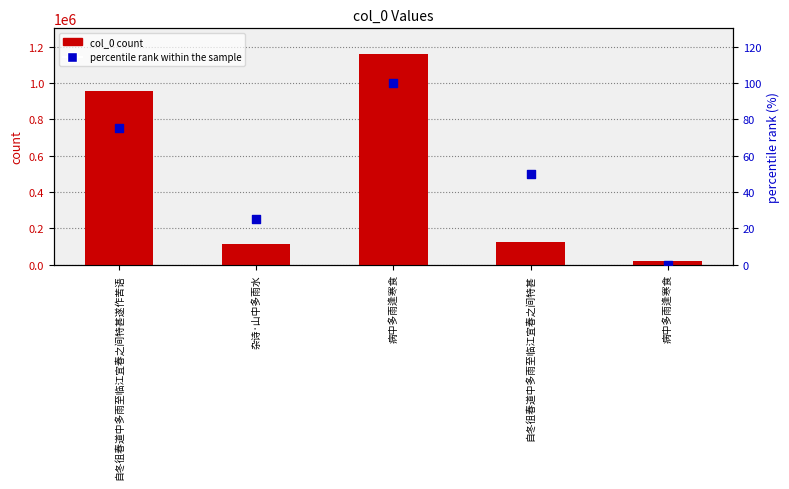

At how many categories does at least one series exceed 1151244?

1